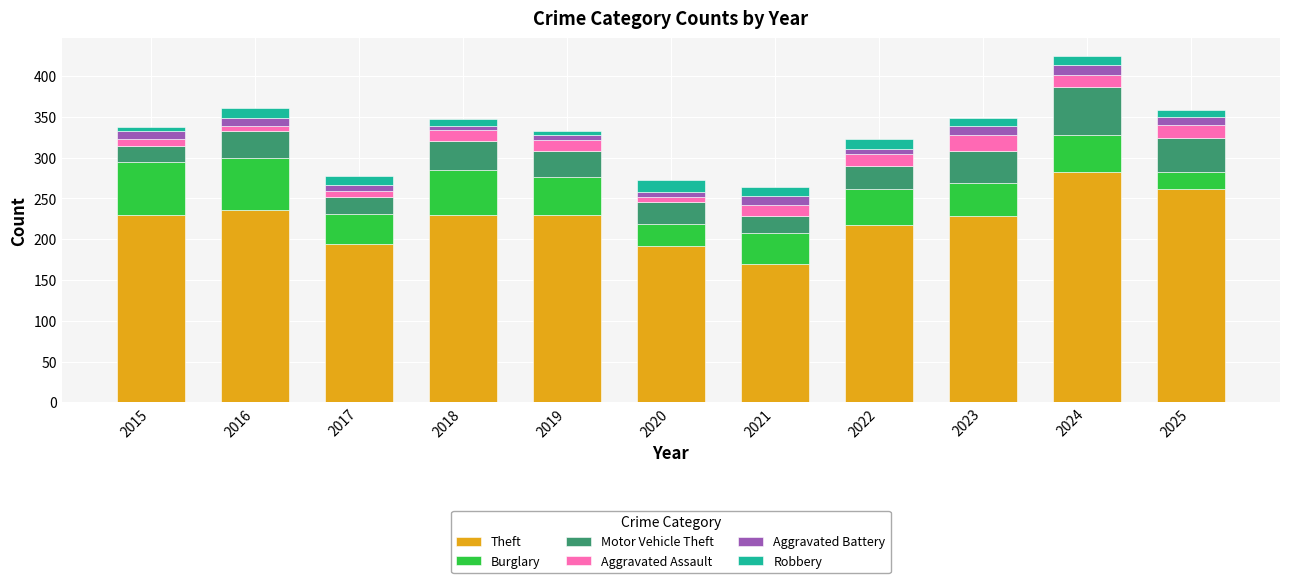

The value of Theft at 2020 is 192. True or false?

True